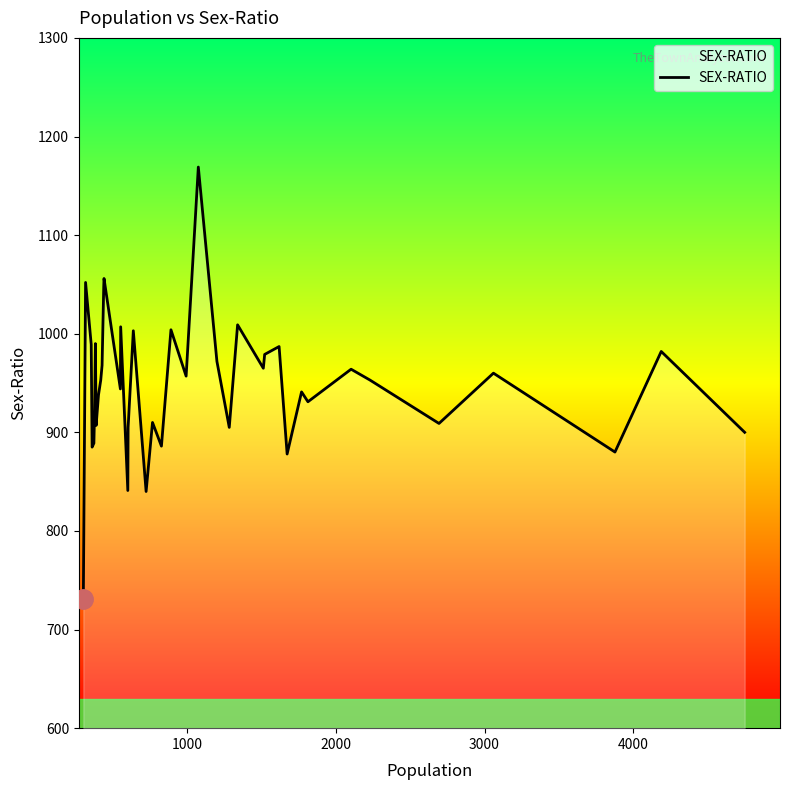

What is the smallest value displayed?

731